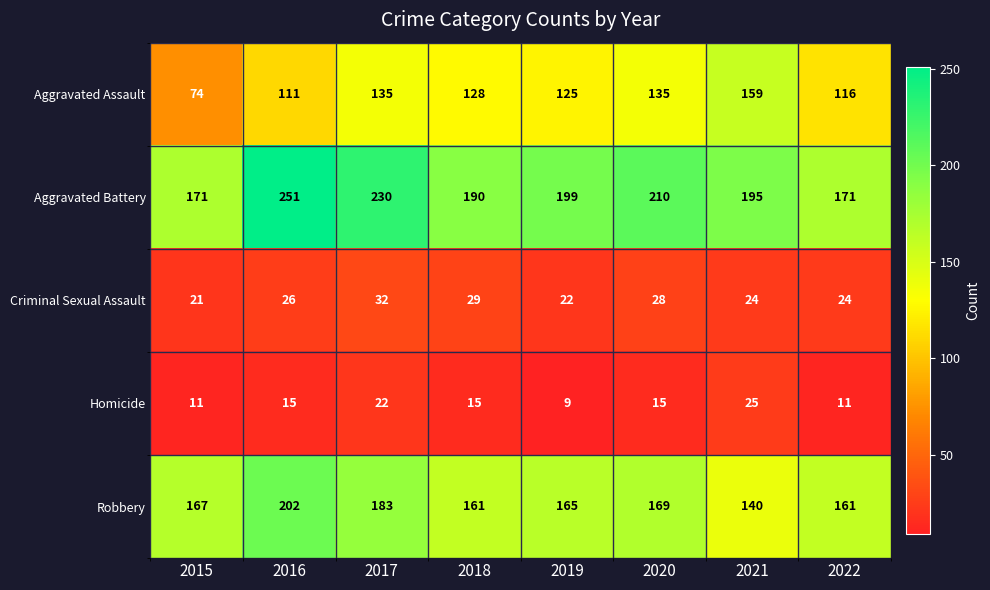

What is the minimum value for Homicide?

9